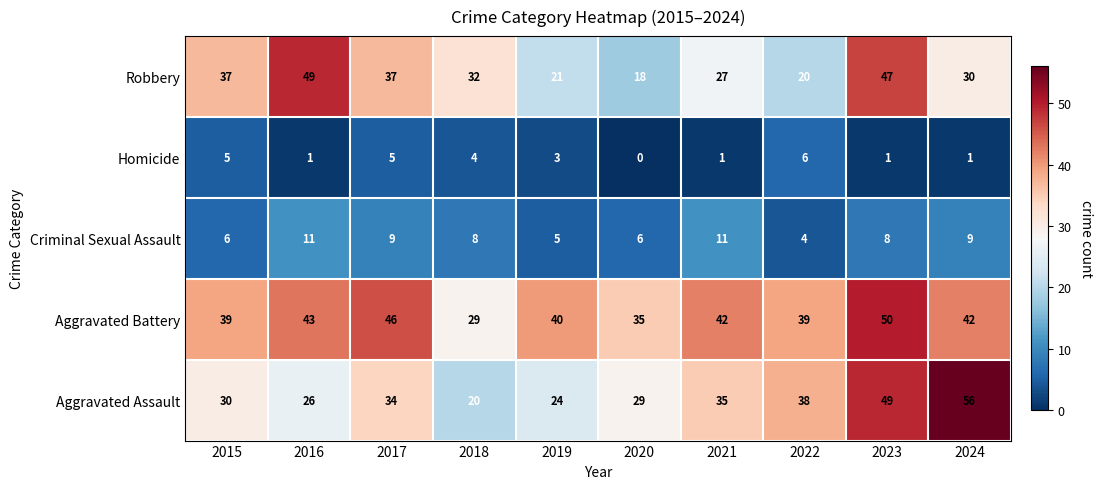

The Criminal Sexual Assault series shows 18 at 2021. True or false?

False